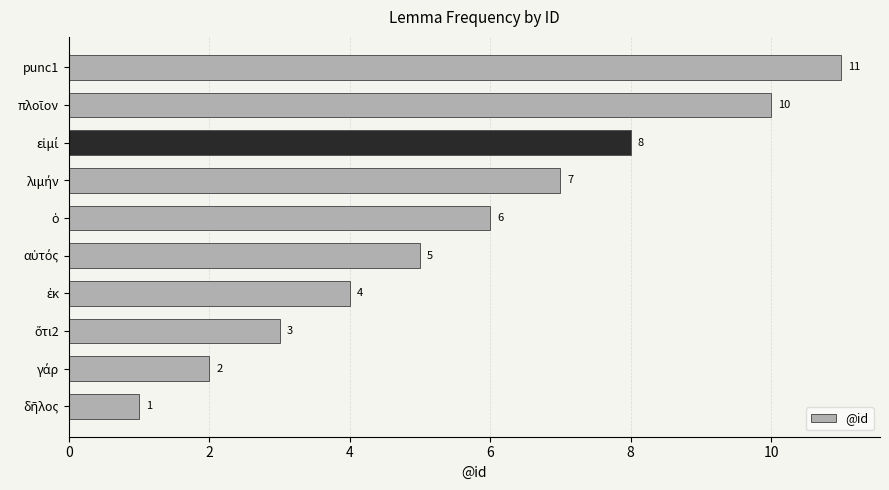

What is the difference between the second highest and minimum values?

9